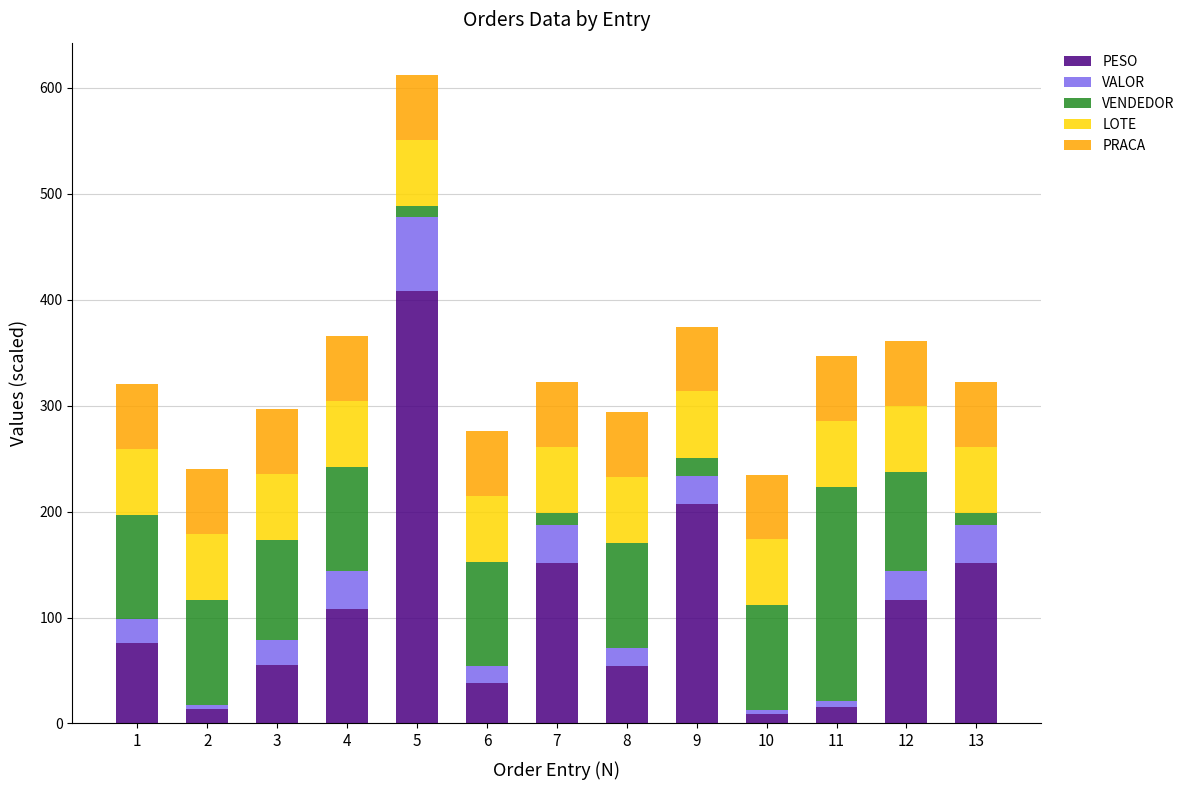

At which category is the sum across all series the highest?

5